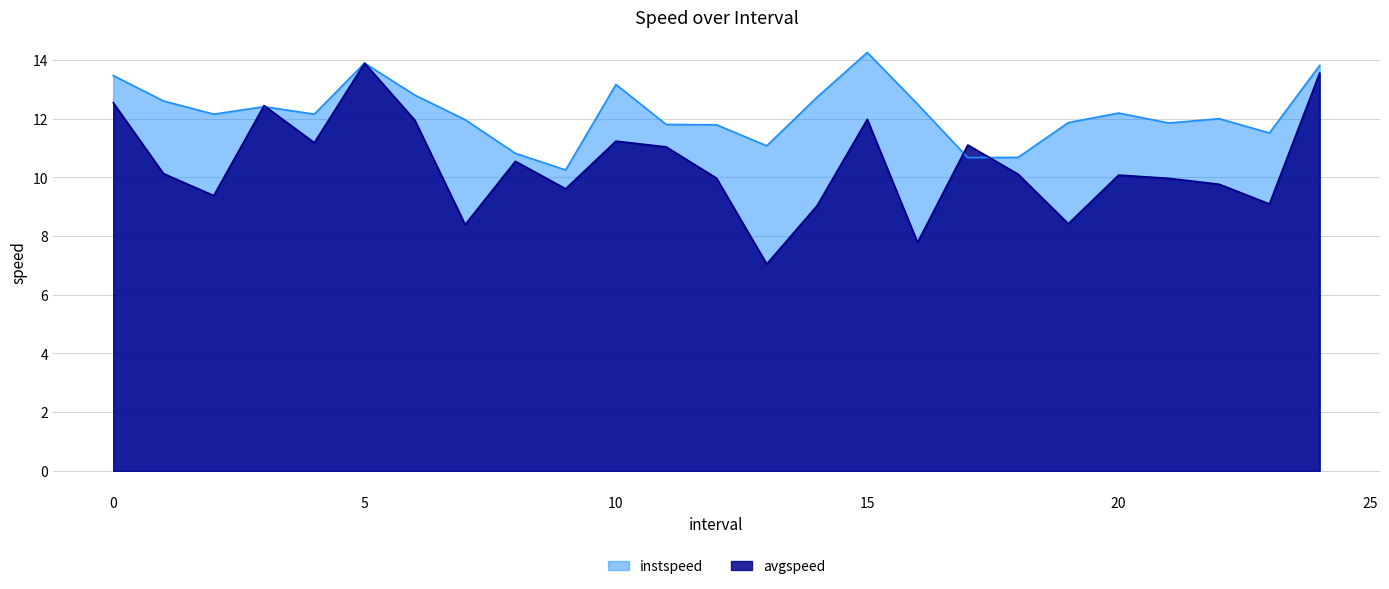

What position from the right is 11.0?

14